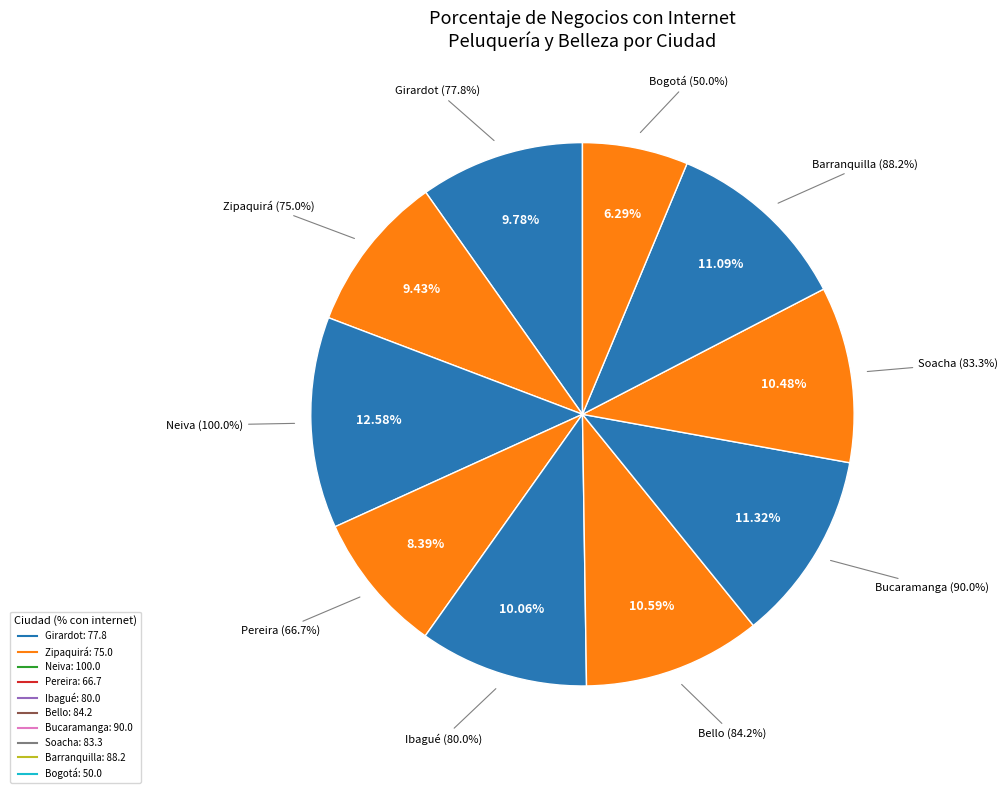

Which slice is the largest?

Neiva